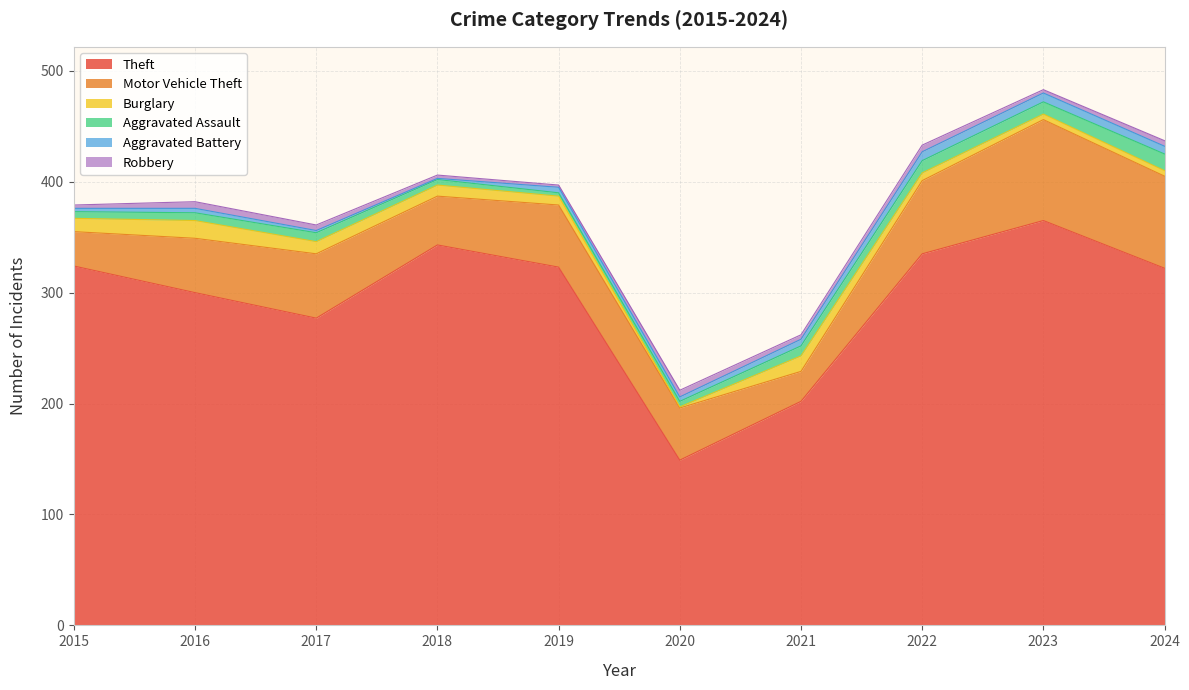

Reading left to right, what are all the values shown in this chart?

Theft: 324	300	277	343	323	149	202	335	365	322
Motor Vehicle Theft: 31	49	58	44	56	47	27	66	91	83
Burglary: 12	16	11	10	8	1	14	7	5	5
Aggravated Assault: 6	7	8	5	3	5	9	11	11	15
Aggravated Battery: 3	4	2	1	5	4	6	8	8	7
Robbery: 3	6	5	3	2	6	4	6	3	5